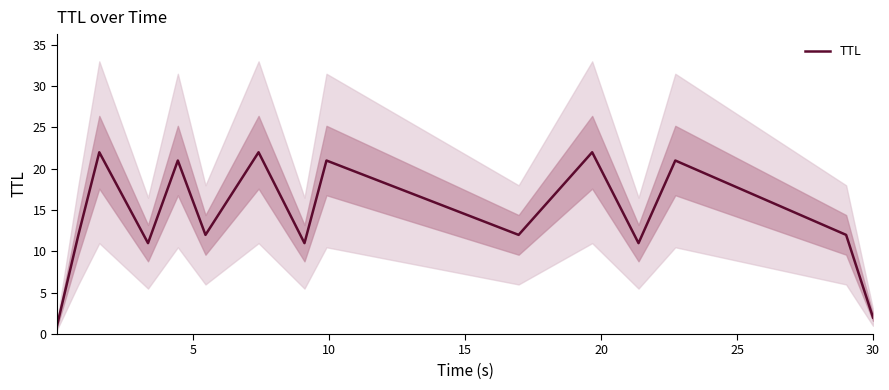

What is the difference between the maximum and second lowest values?

20